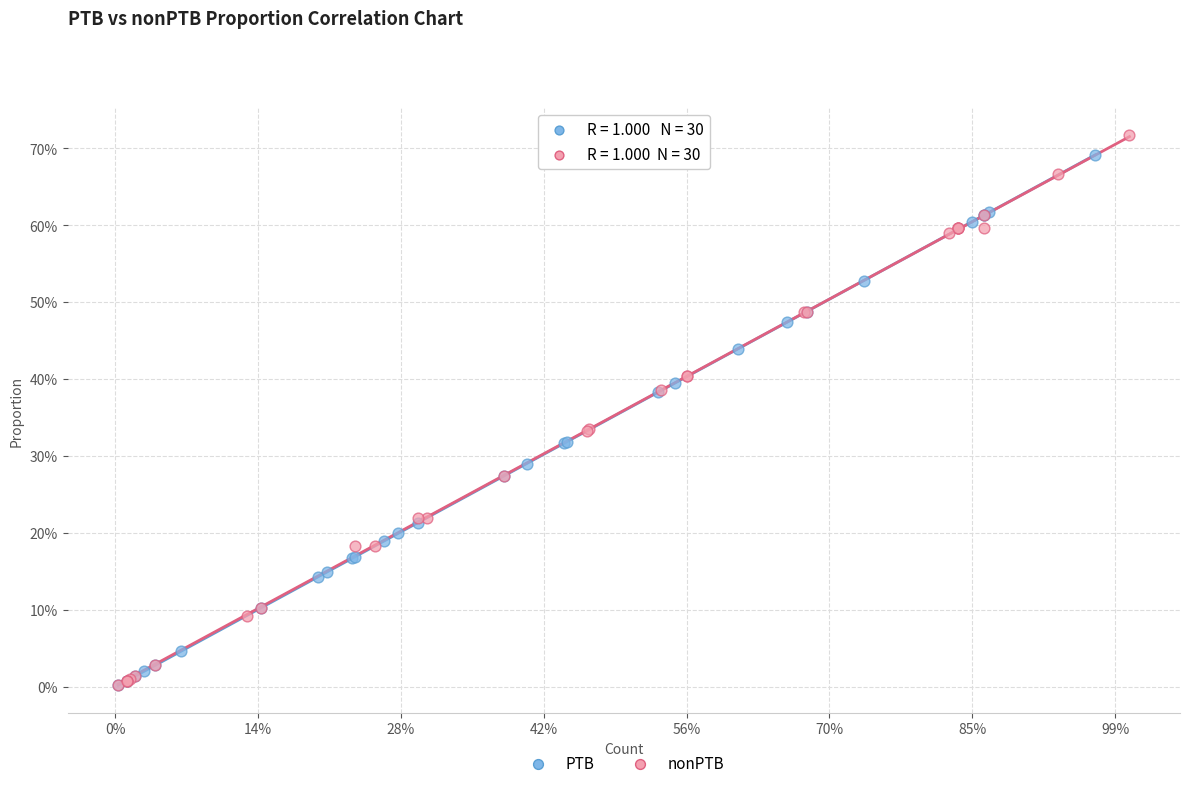

What are all the series names shown in the legend?

PTB, nonPTB